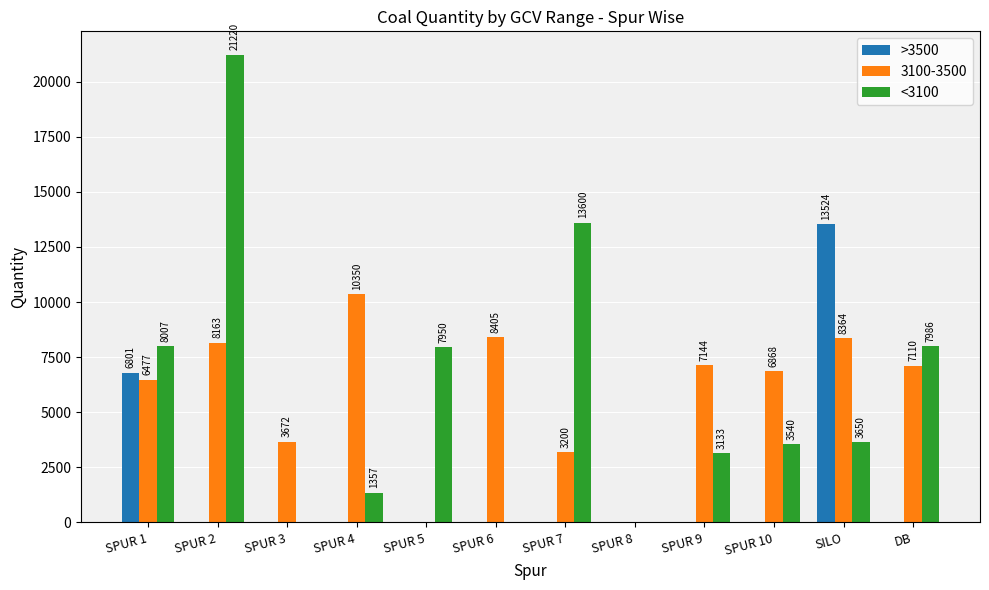

Is it true that >3500 equals 10621 at SPUR 1?

False